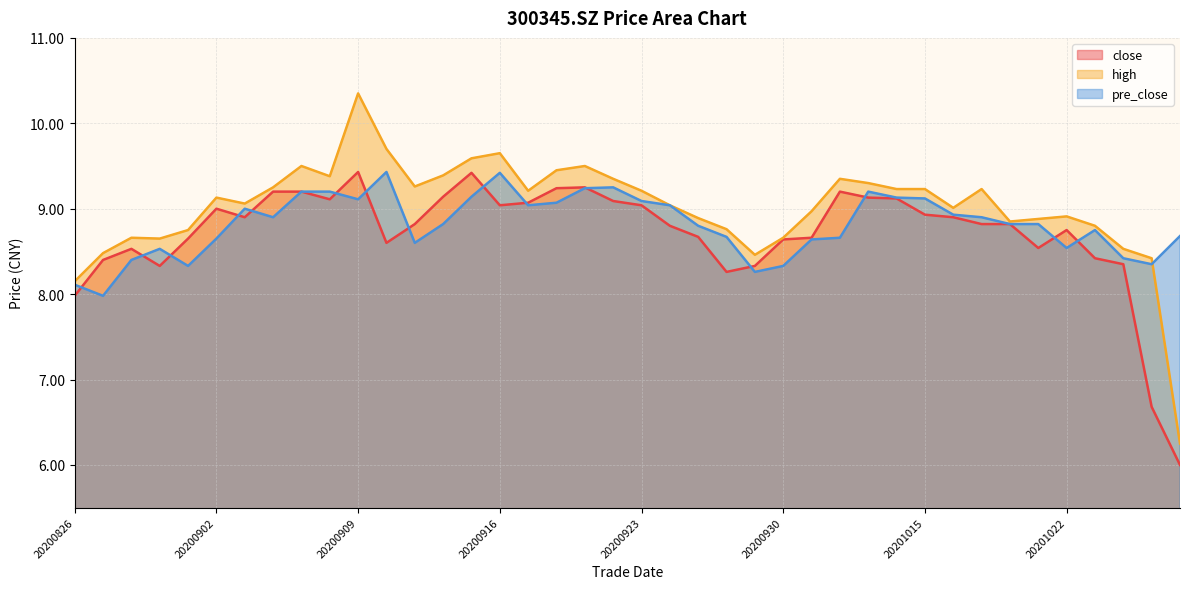

What is the average value of the high series?

9.0